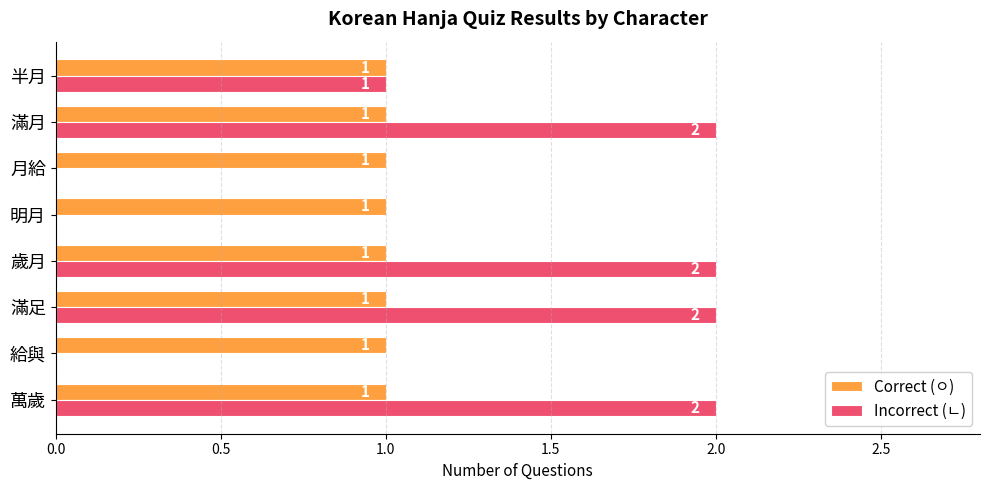

True or false: Incorrect (ㄴ) has a value of 0 at 明月.

True